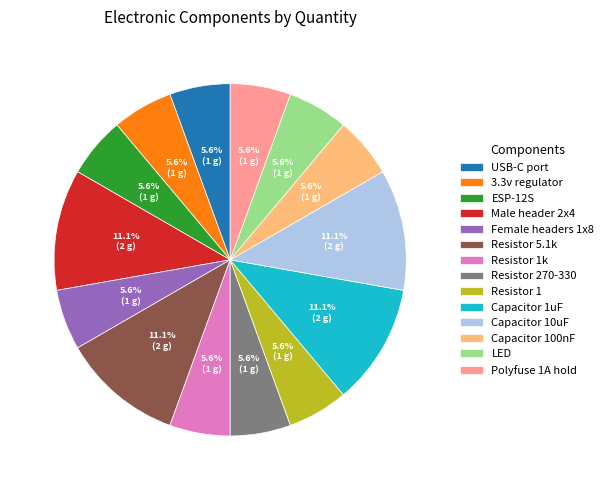

Is it true that 3.3v regulator is 6% of the pie?

True